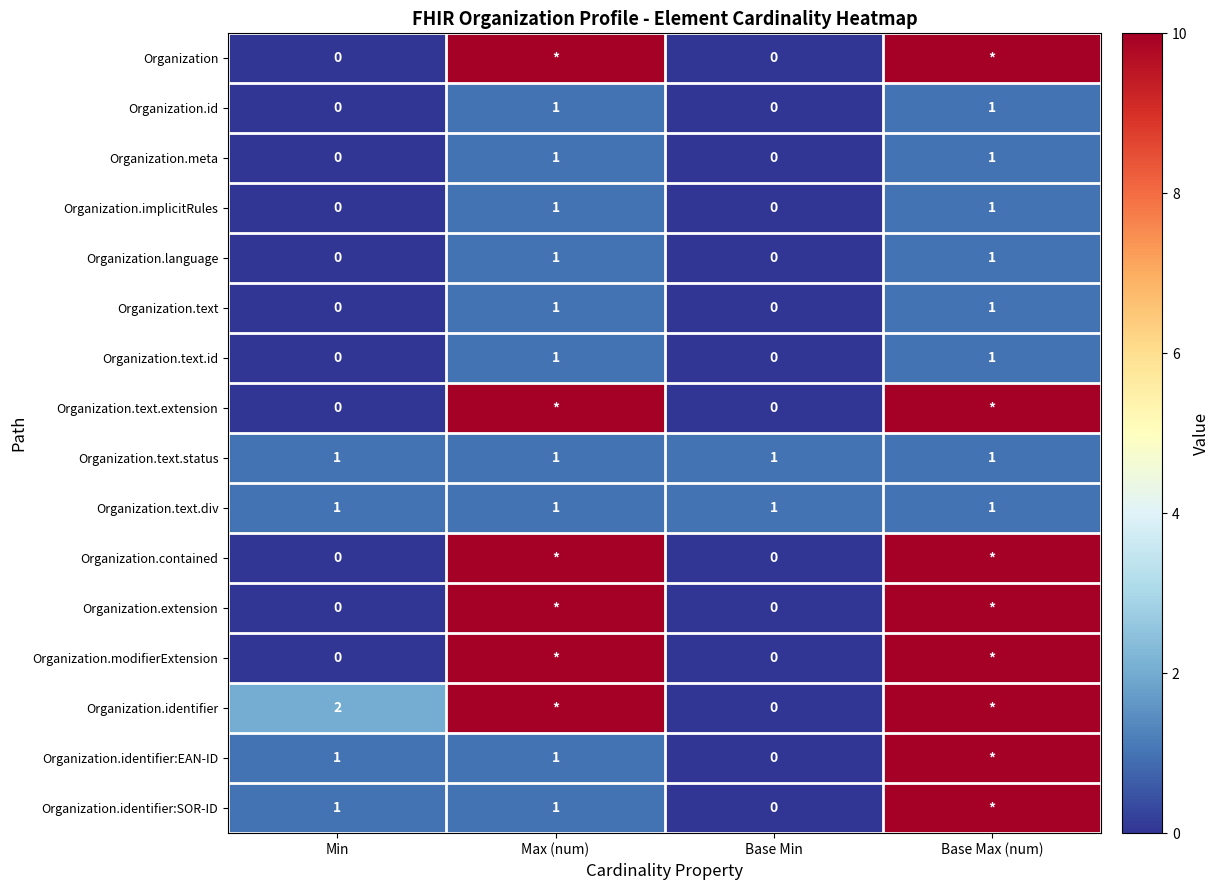

Count the Organization.implicitRules values in the range 0 to 1.

4